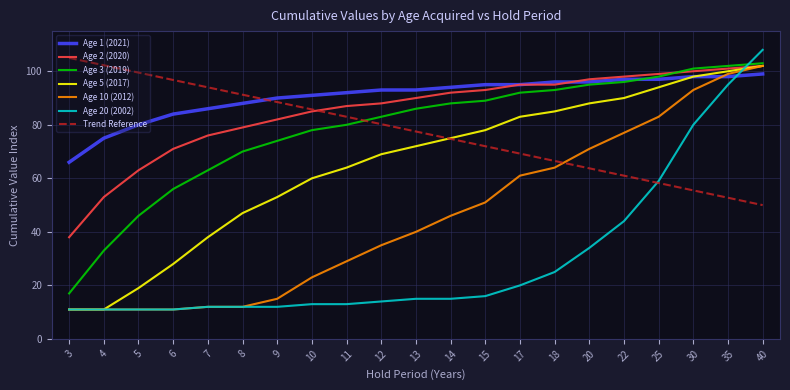

Reading left to right, list all the values displayed in this chart.

Age 1 (2021): 66	75	80	84	86	88	90	91	92	93	93	94	95	95	96	96	97	97	98	98	99
Age 2 (2020): 38	53	63	71	76	79	82	85	87	88	90	92	93	95	95	97	98	99	100	101	102
Age 3 (2019): 17	33	46	56	63	70	74	78	80	83	86	88	89	92	93	95	96	98	101	102	103
Age 5 (2017): 11	11	19	28	38	47	53	60	64	69	72	75	78	83	85	88	90	94	98	100	102
Age 10 (2012): 11	11	11	11	12	12	15	23	29	35	40	46	51	61	64	71	77	83	93	99	102
Age 20 (2002): 11	11	11	11	12	12	12	13	13	14	15	15	16	20	25	34	44	59	80	95	108